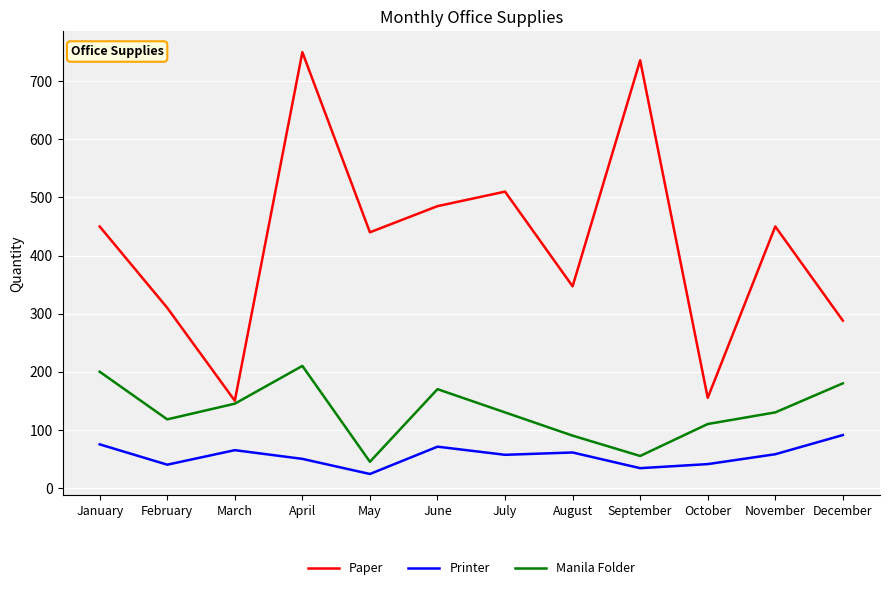

Does the chart have visible grid lines?

Yes